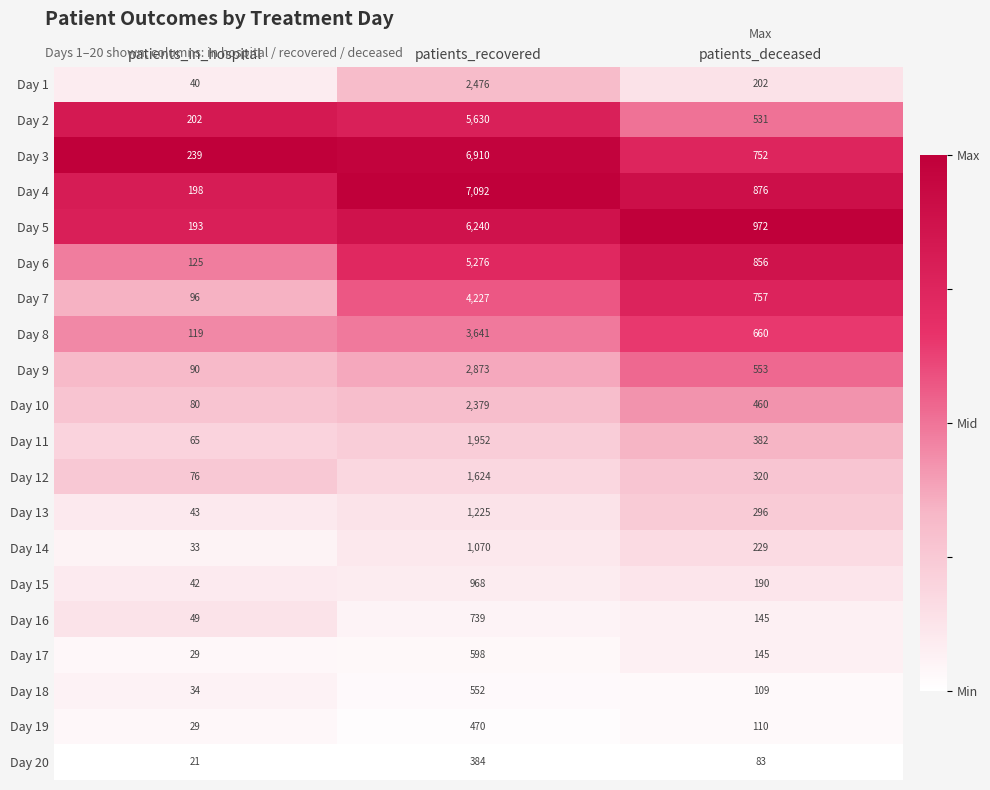

What is the difference between the highest and lowest values at patients_deceased?

889